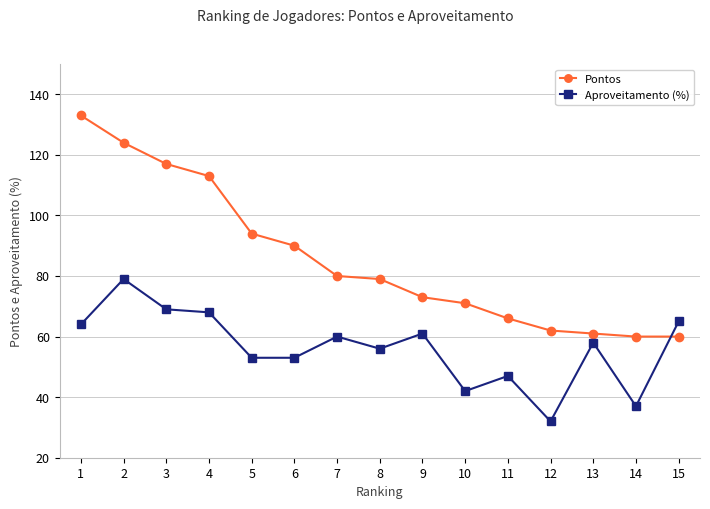

True or false: Pontos has a value of 46 at 6.

False